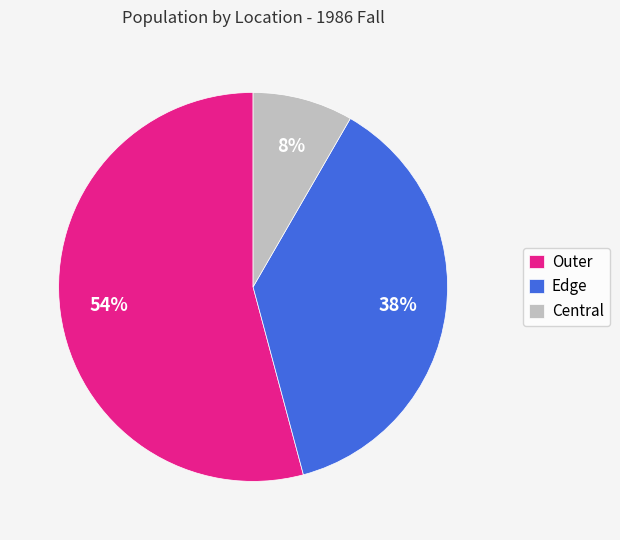

To the nearest percent, what is the difference between the largest and smallest slice percentages?

46%